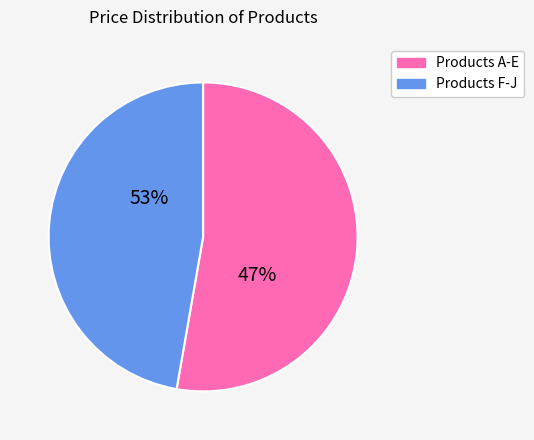

The Product H slice represents 7% of the pie. True or false?

False